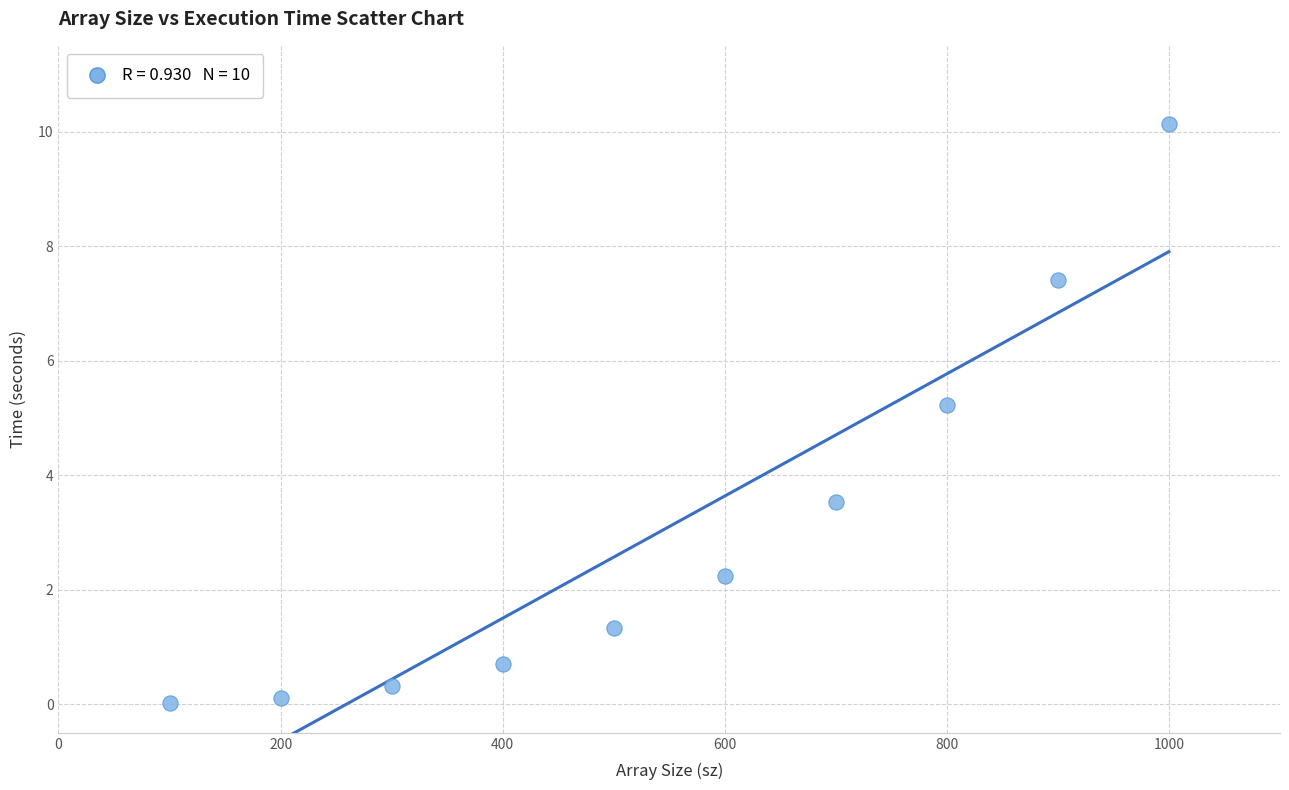

What Y value in the scatter plot is closest to 5?

5.2